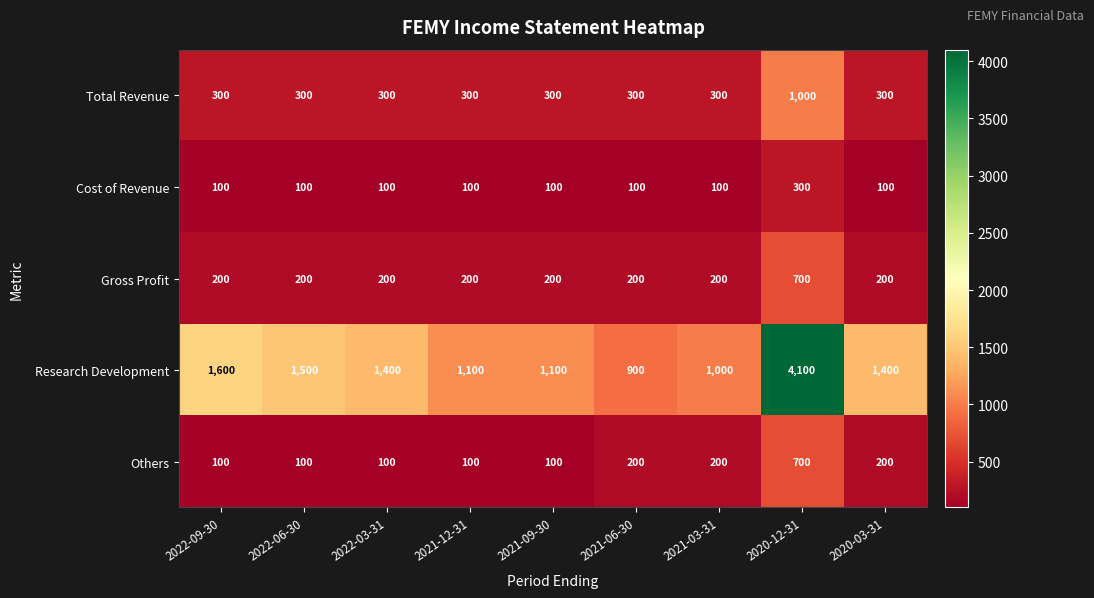

At which category is the sum across all series the highest?

2020-12-31